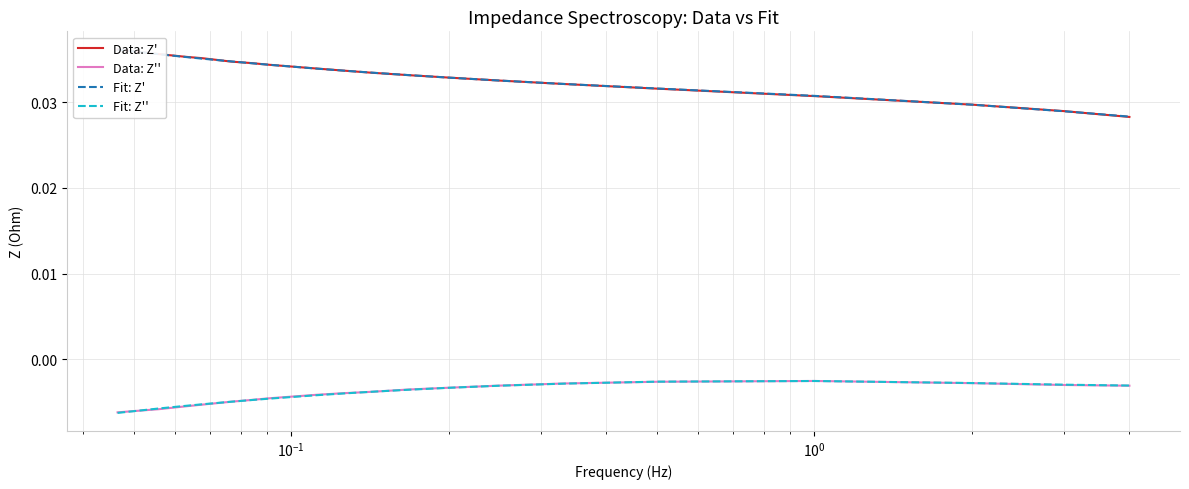

True or false: Data: Z' and Data: Z'' intersect in this chart.

False